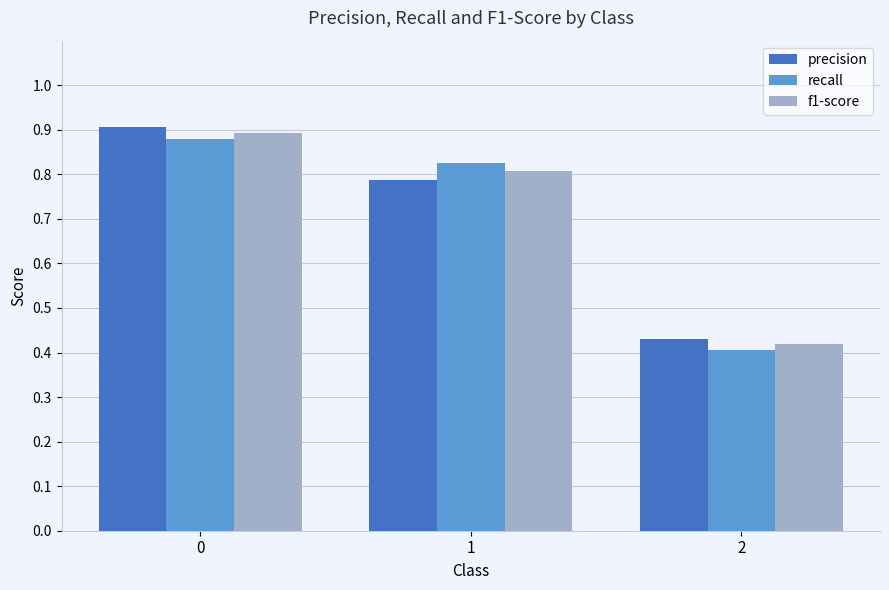

What is the average value of the recall series?

0.7